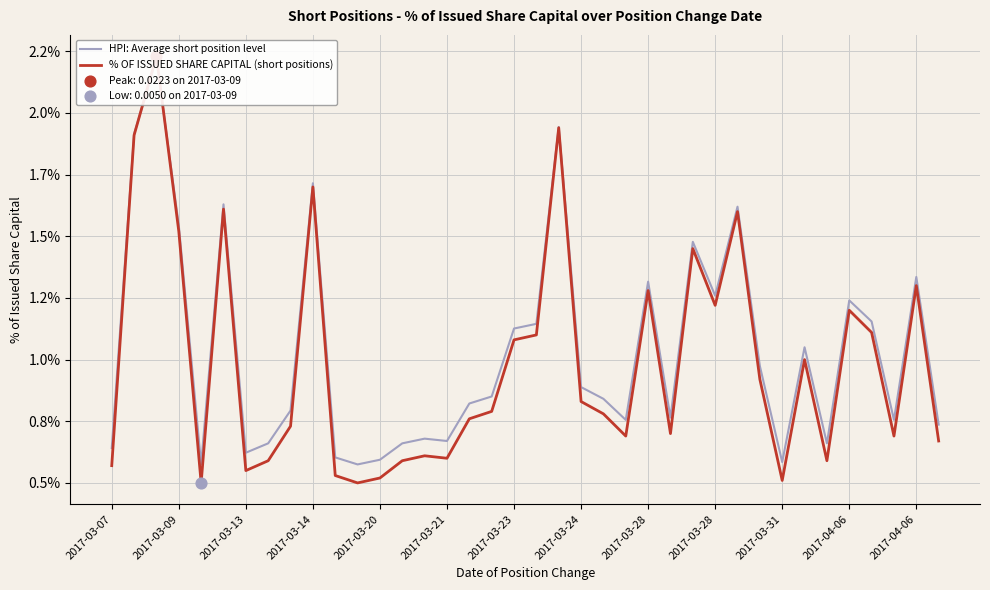

At how many categories does at least one series exceed 0?

38